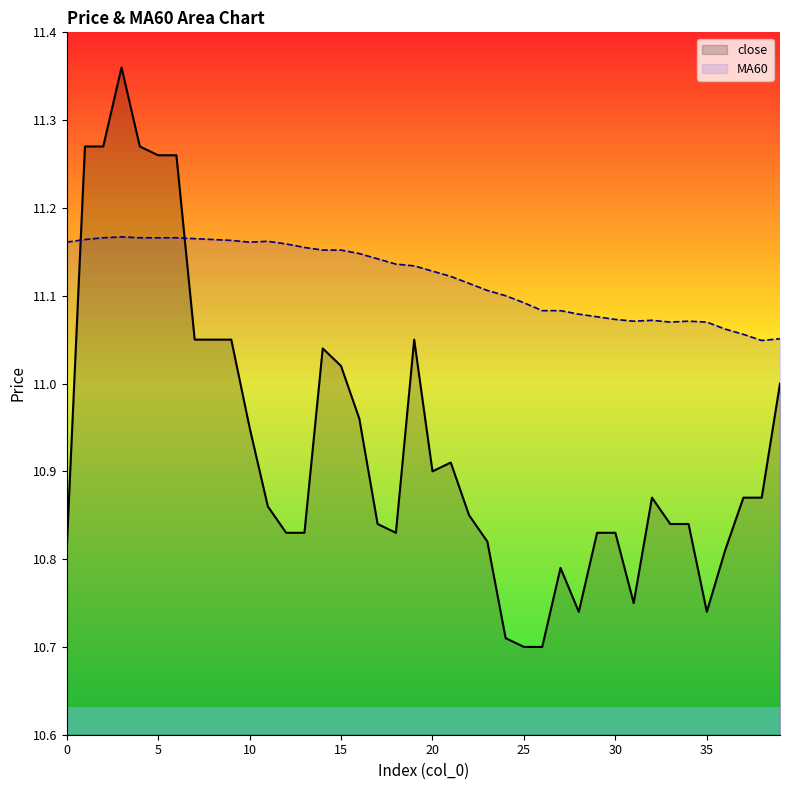

In MA60, how many points are higher than both neighbors (excluding endpoints)?

4